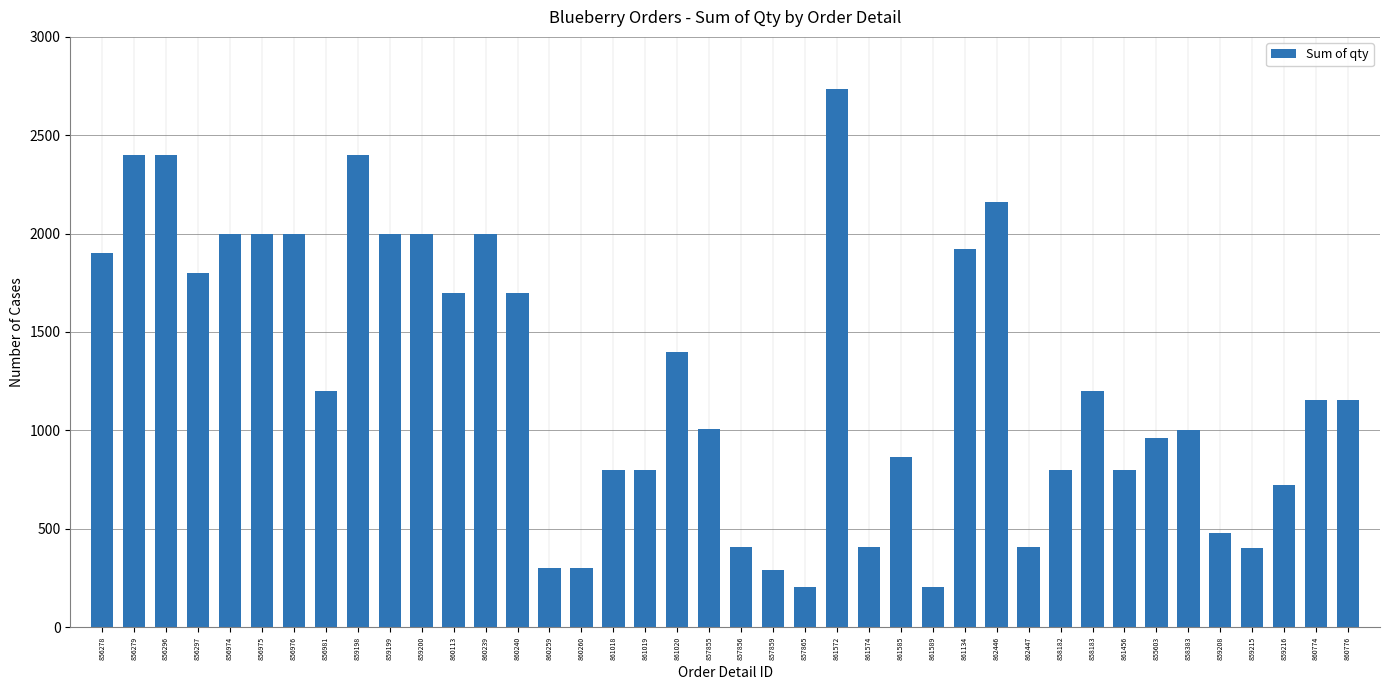

Which category has the highest value across all series?

861572